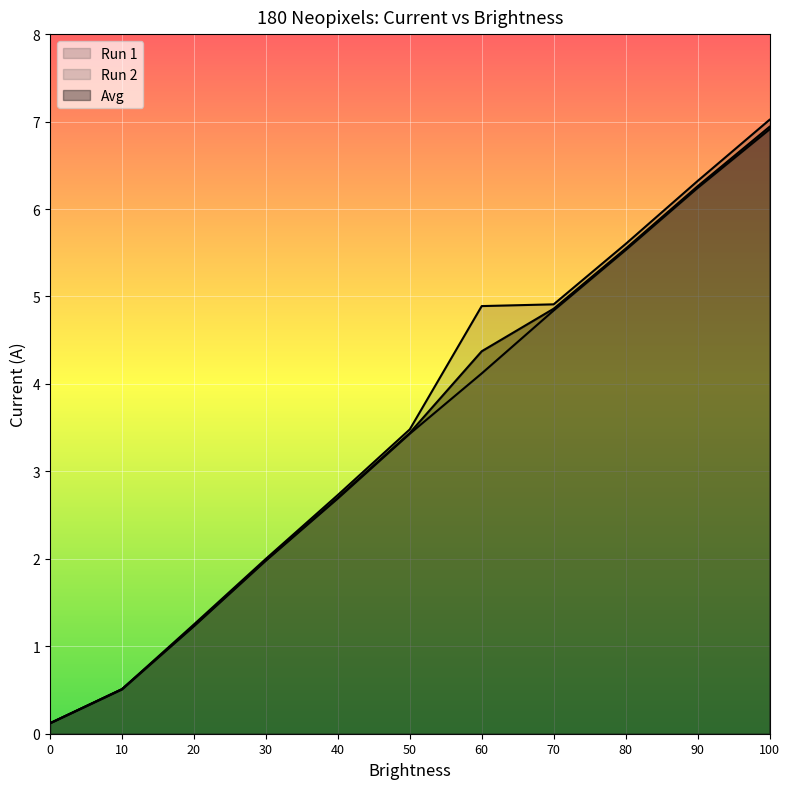

Which series has the largest range (max minus min)?

Run 1